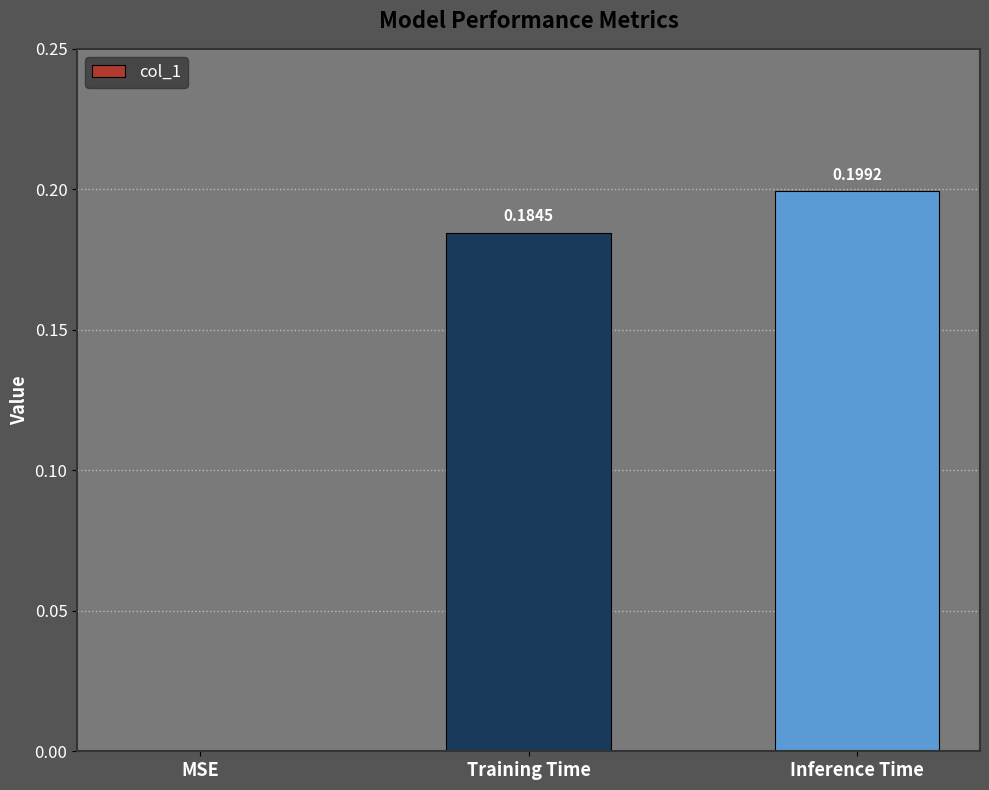

Between Inference Time and MSE, which is larger?

Inference Time